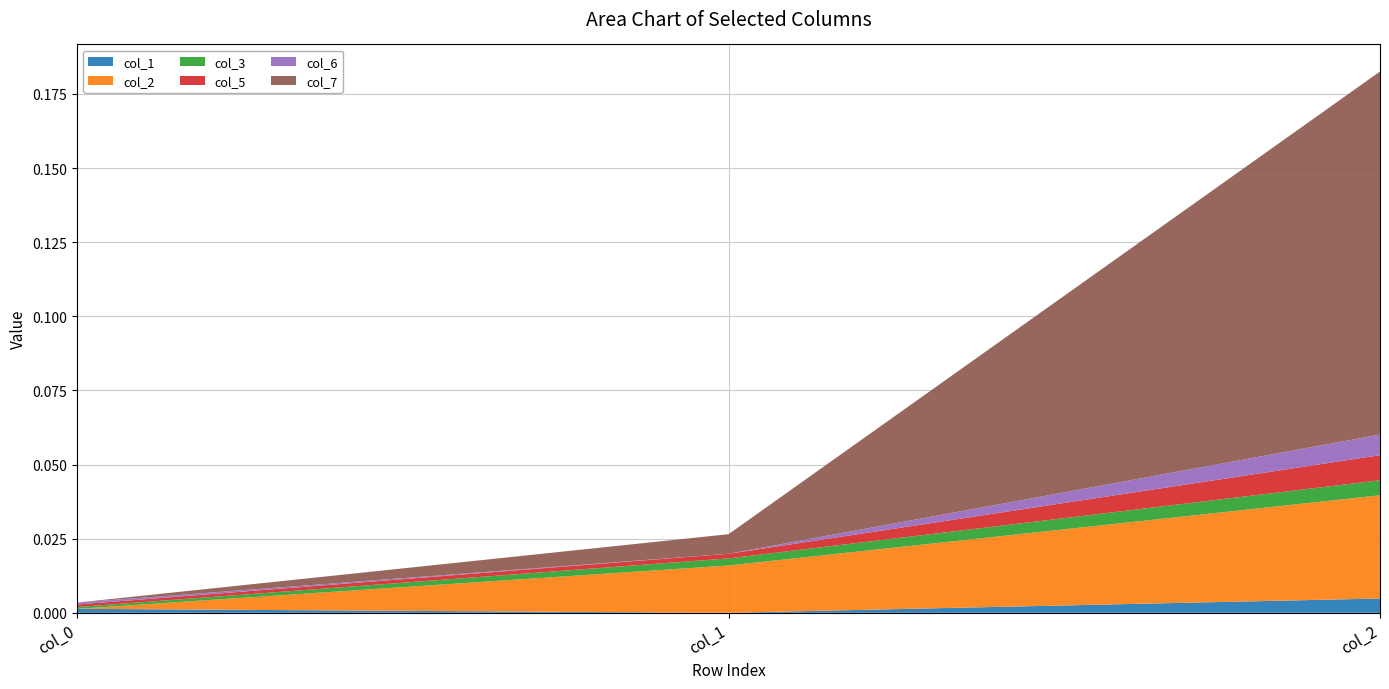

Reading right to left, transcribe all the data shown in this chart.

col_1: col_2=0.0	col_1=-0.0	col_0=0.0
col_2: col_2=0.0	col_1=0.0	col_0=-0.0
col_3: col_2=0.0	col_1=0.0	col_0=0.0
col_5: col_2=0.0	col_1=0.0	col_0=0.0
col_6: col_2=0.0	col_1=0.0	col_0=0.0
col_7: col_2=0.1	col_1=0.0	col_0=0.0